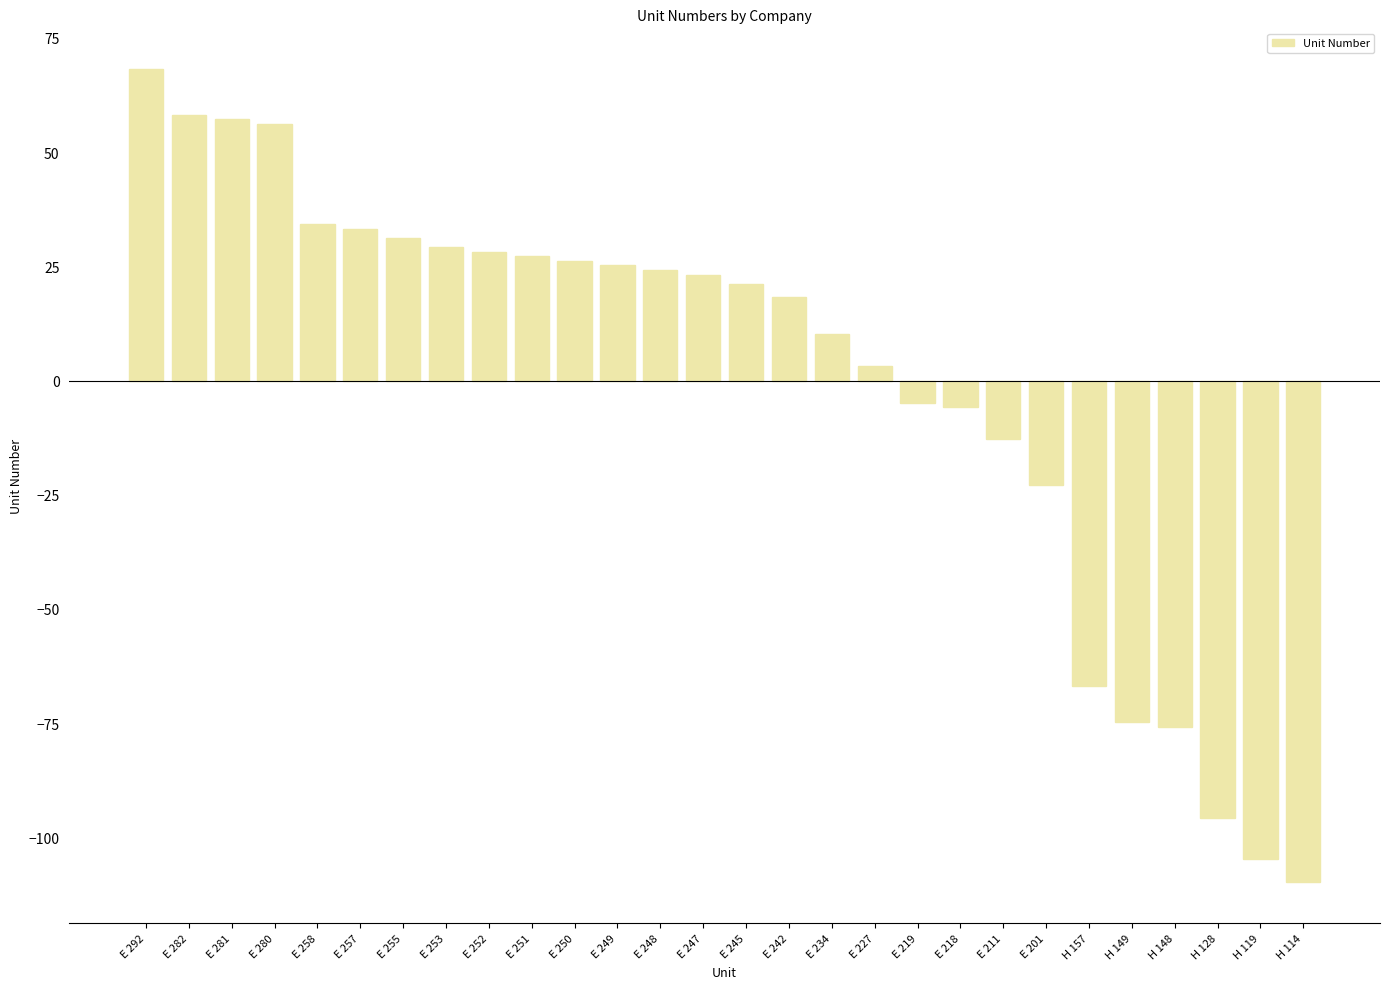

Is it true that the value at E 201 is -22.8?

True